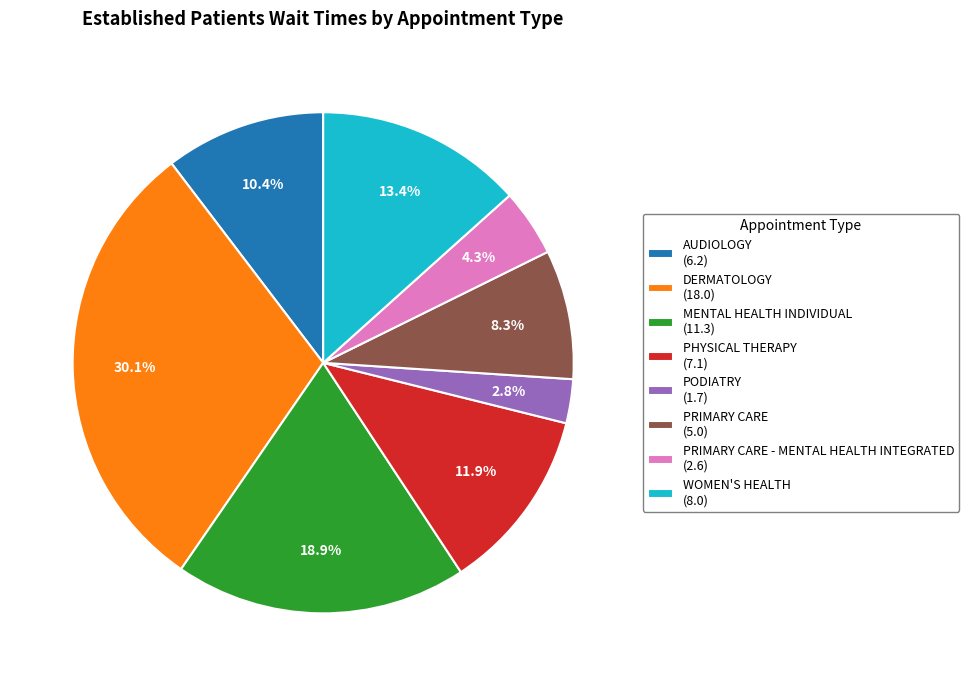

Is there a majority slice in this chart?

No